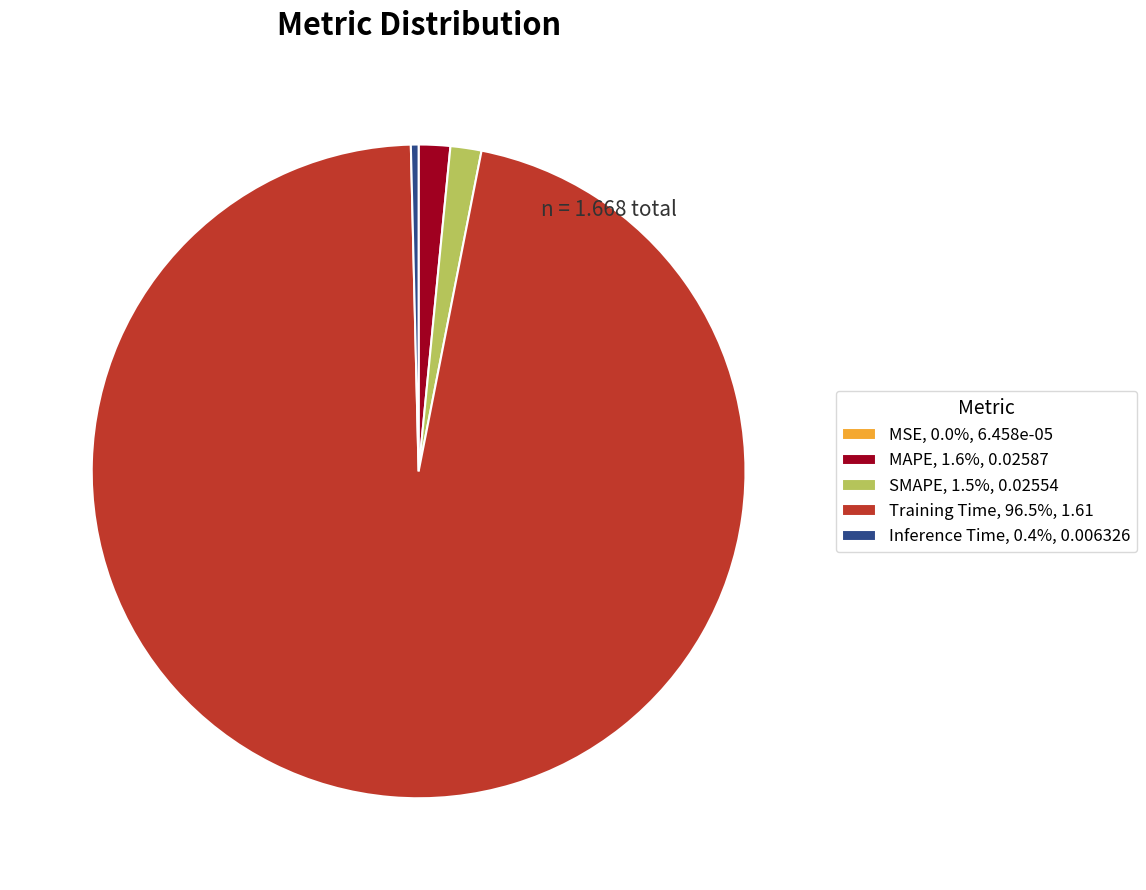

Is the sum of MAPE, 1.6%, 0.02587 and Inference Time, 0.4%, 0.006326 greater than half?

No